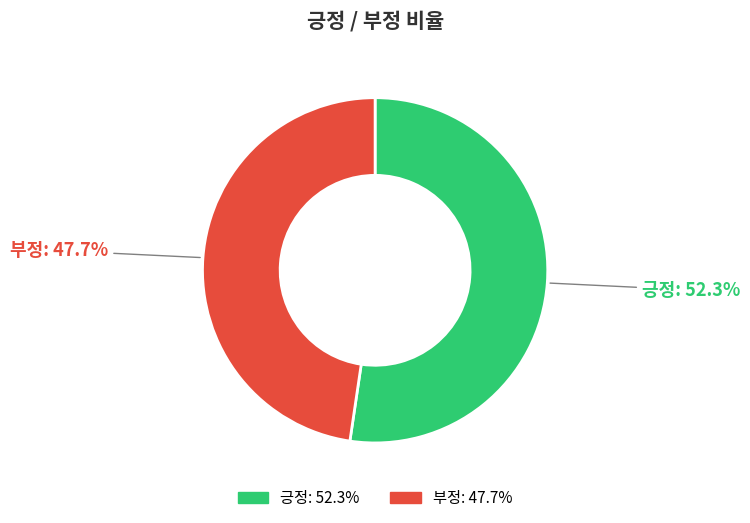

Does any single category account for the majority?

Yes